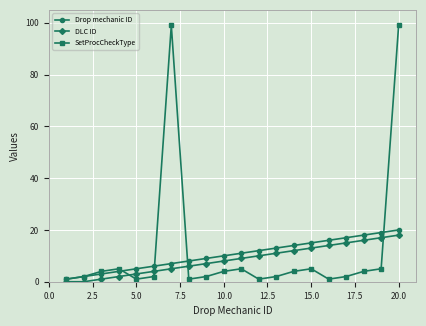

Rank the series by their average value, from highest to lowest.

SetProcCheckType, Drop mechanic ID, DLC ID